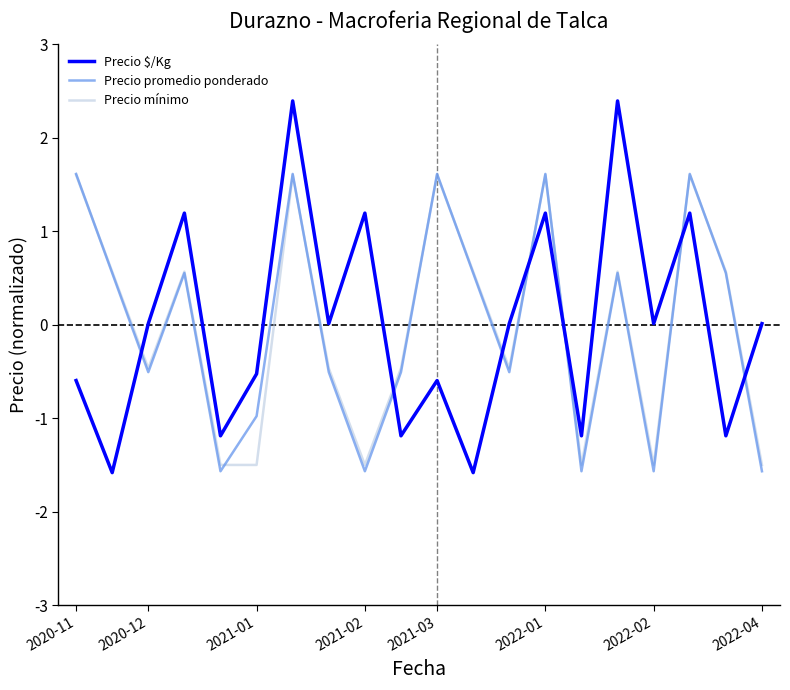

What are all the series names shown in the legend?

Precio $/Kg, Precio promedio ponderado, Precio mínimo